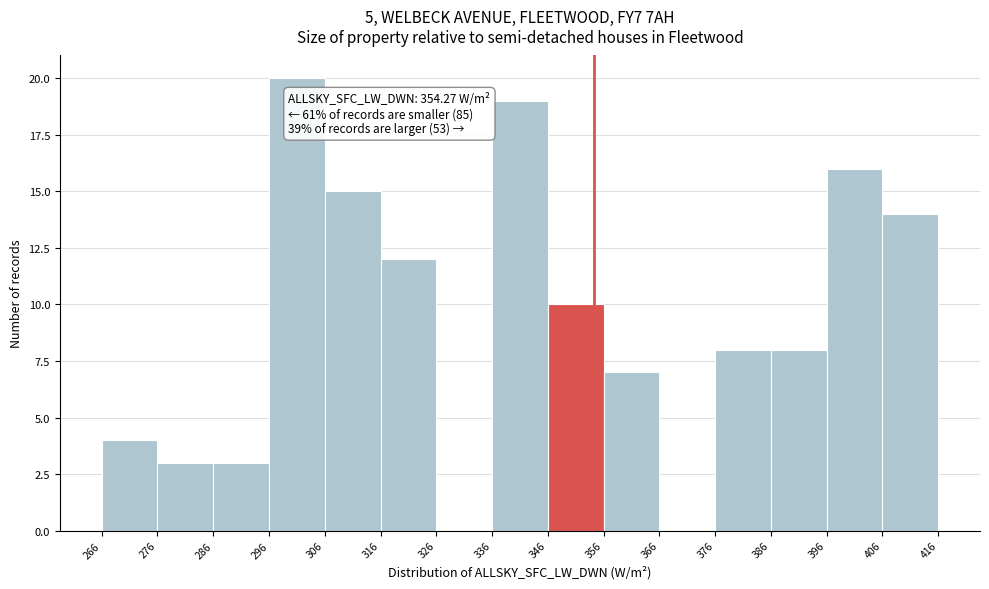

Which range on the x-axis has the tallest bar?

296 to 306